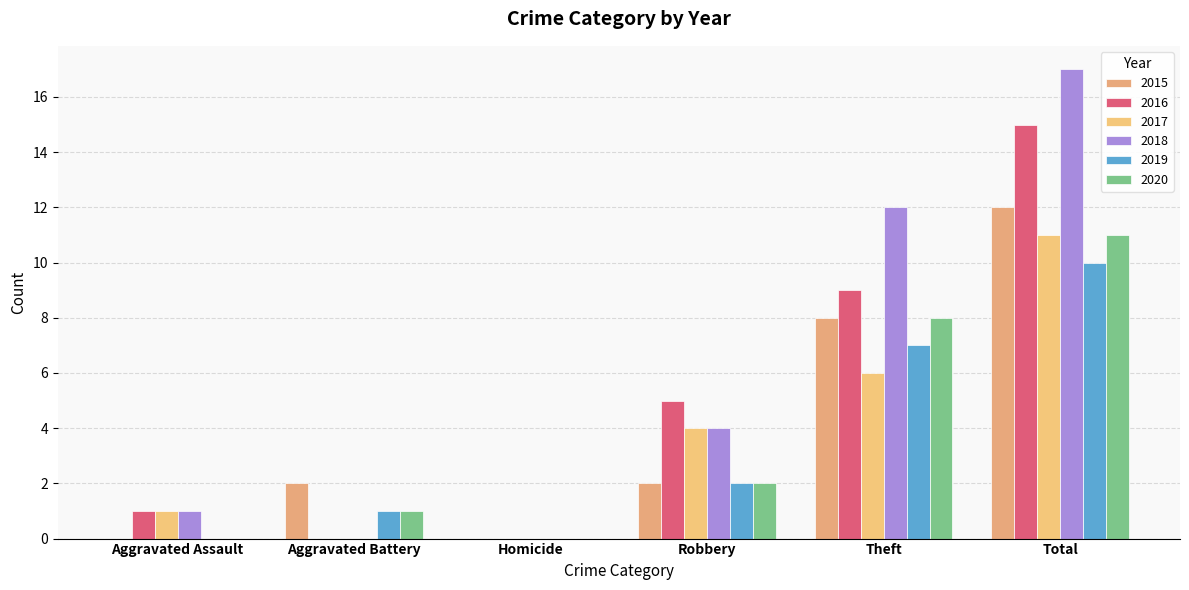

Which series has the widest spread of values?

2018